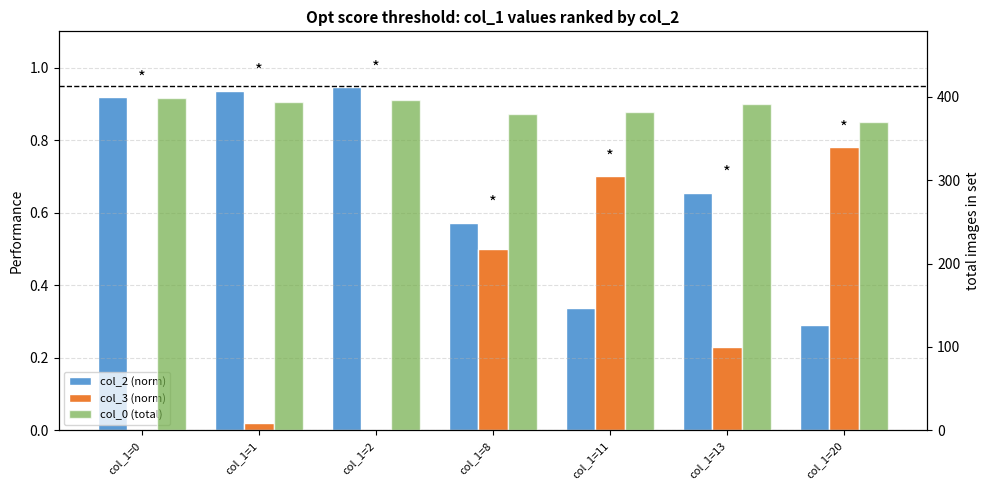

How many data points in col_3 (norm) are above 0?

5